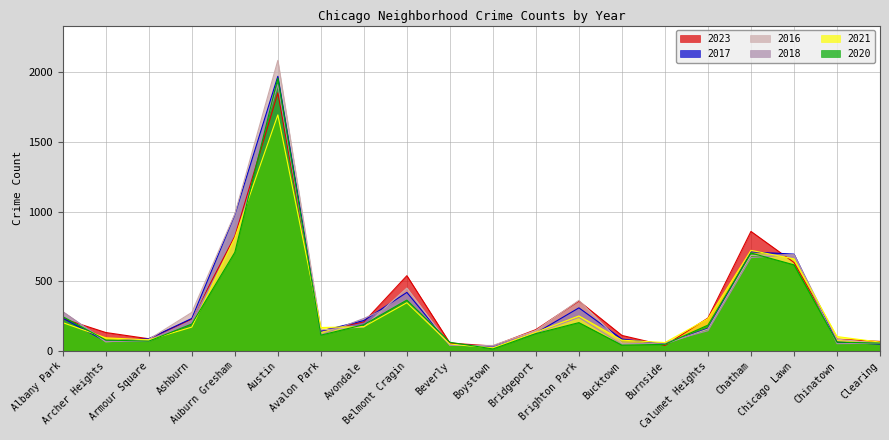

Which series has the largest total across all categories?

2016